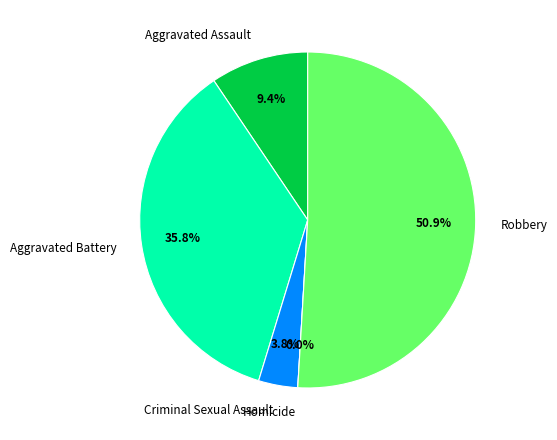

Does any single category account for the majority?

Yes